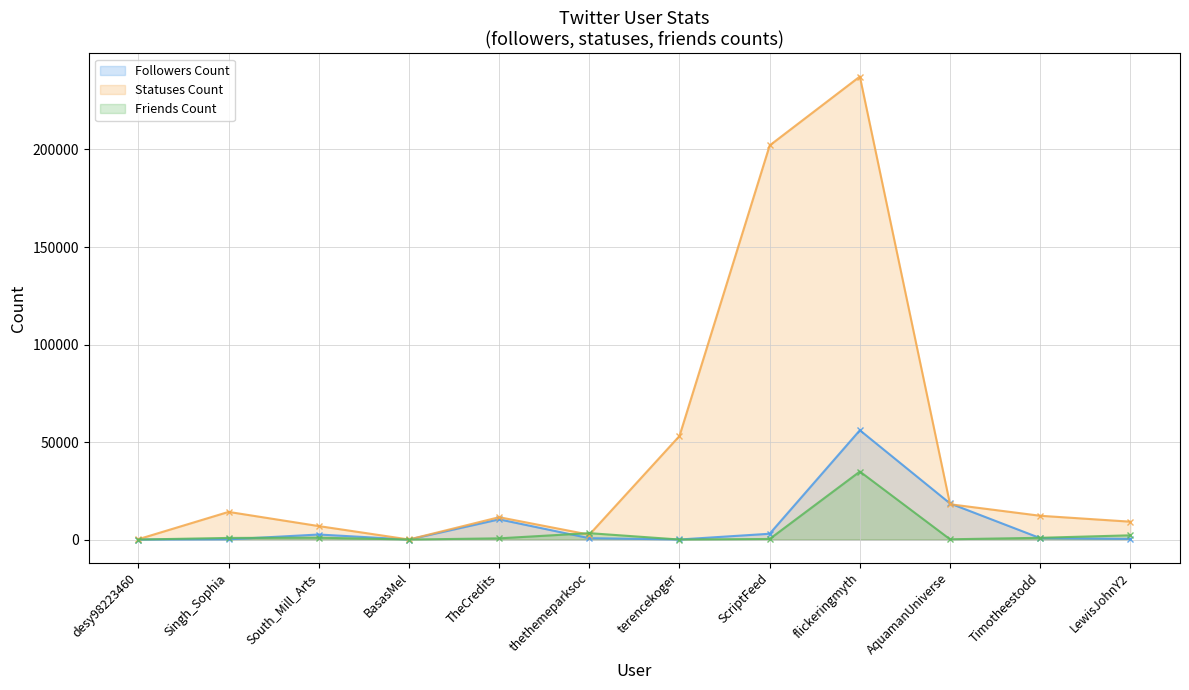

What is the total value across all series at South_Mill_Arts?

10444